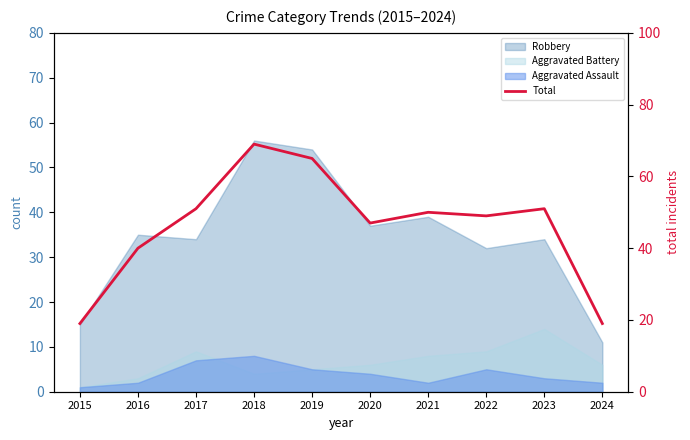

List the labels in order of value, smallest first.

2015, 2024, 2016, 2020, 2022, 2021, 2017, 2023, 2019, 2018